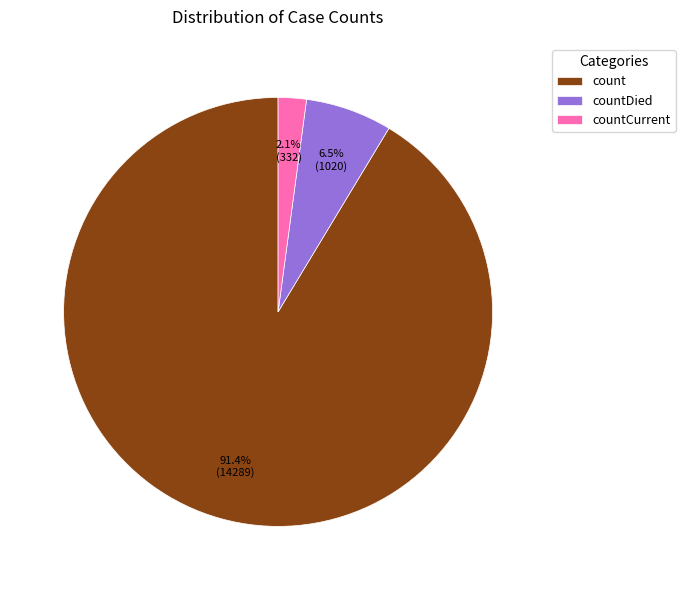

To the nearest percent, what portion does countCurrent represent?

2%